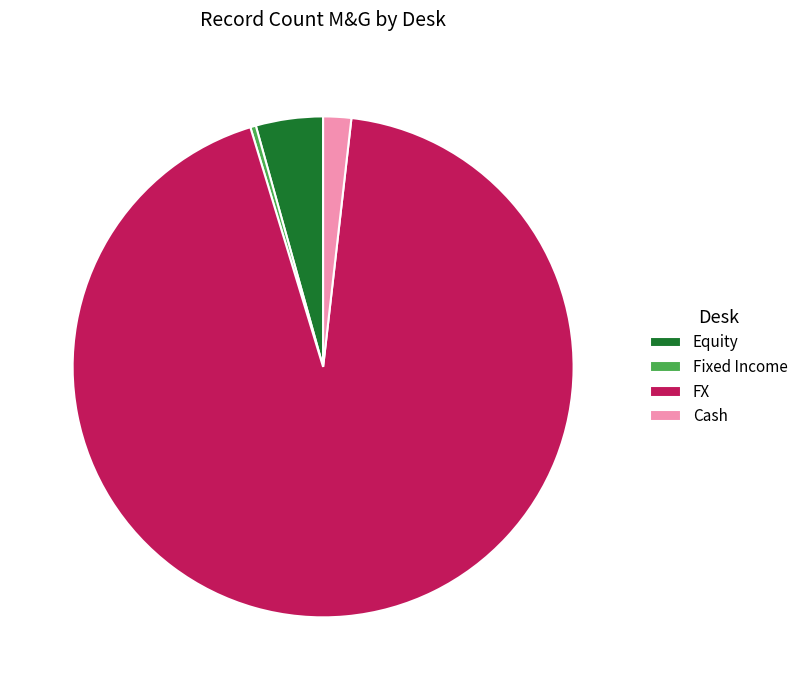

Does any single category account for the majority?

Yes